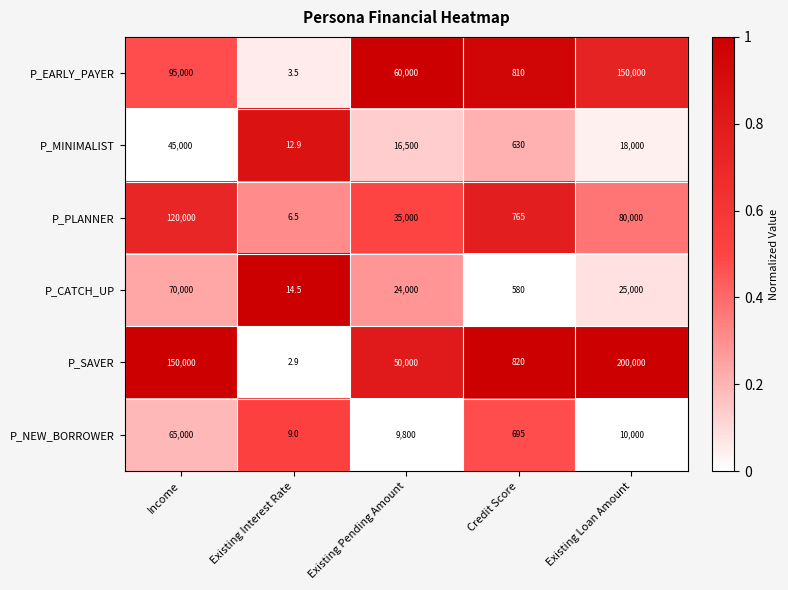

Reading left to right, transcribe all the data shown in this chart.

P_EARLY_PAYER: Income=95000.0	Existing Interest Rate=3.5	Existing Pending Amount=60000.0	Credit Score=810.0	Existing Loan Amount=150000.0
P_MINIMALIST: Income=45000.0	Existing Interest Rate=12.9	Existing Pending Amount=16500.0	Credit Score=630.0	Existing Loan Amount=18000.0
P_PLANNER: Income=120000.0	Existing Interest Rate=6.5	Existing Pending Amount=35000.0	Credit Score=765.0	Existing Loan Amount=80000.0
P_CATCH_UP: Income=70000.0	Existing Interest Rate=14.5	Existing Pending Amount=24000.0	Credit Score=580.0	Existing Loan Amount=25000.0
P_SAVER: Income=150000.0	Existing Interest Rate=2.9	Existing Pending Amount=50000.0	Credit Score=820.0	Existing Loan Amount=200000.0
P_NEW_BORROWER: Income=65000.0	Existing Interest Rate=9.0	Existing Pending Amount=9800.0	Credit Score=695.0	Existing Loan Amount=10000.0